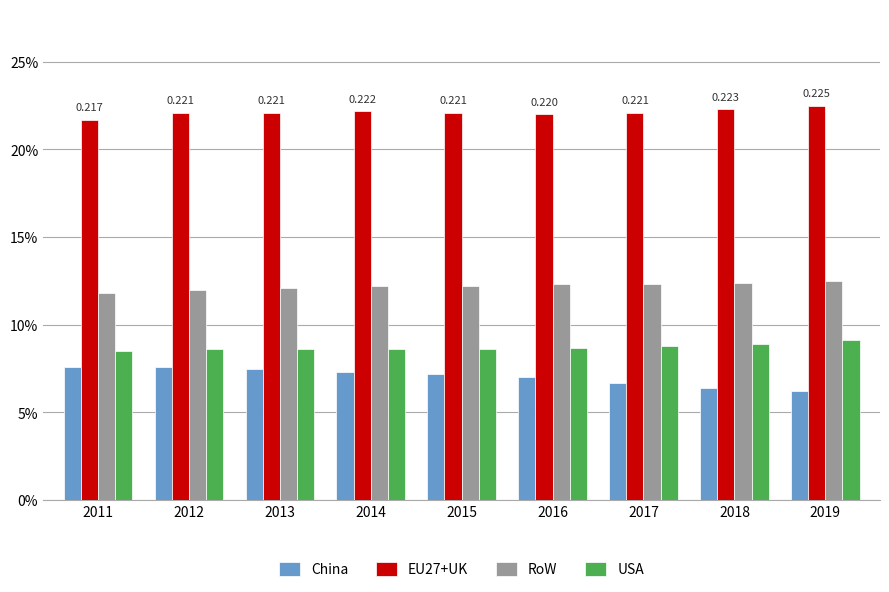

What is the total value across all series at 2014?

0.5